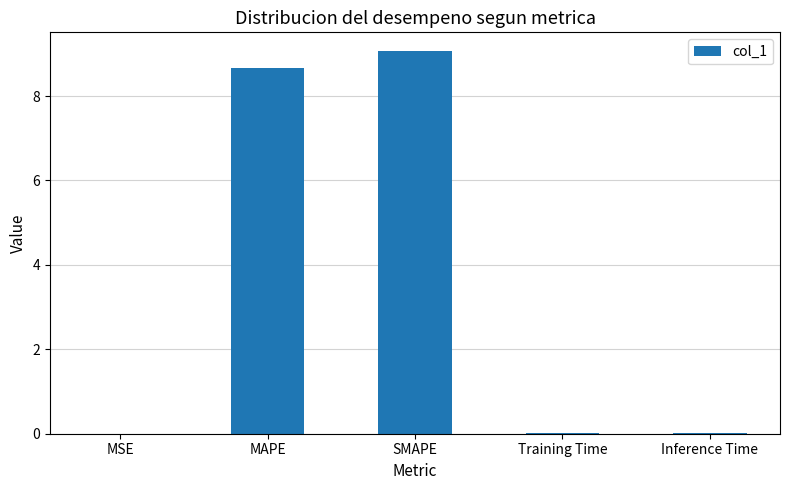

How many data points does each series have?

5